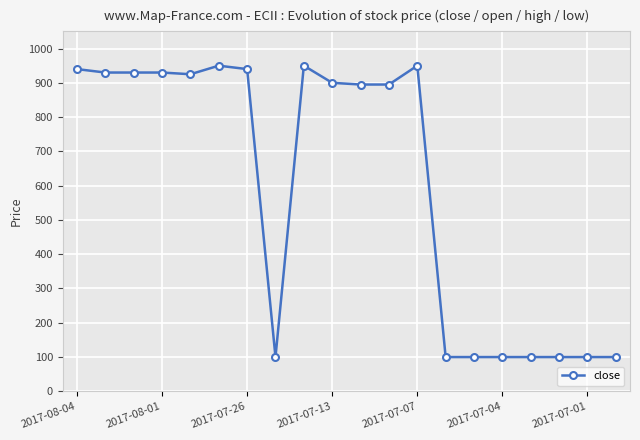

What is the maximum value shown in the chart?

950